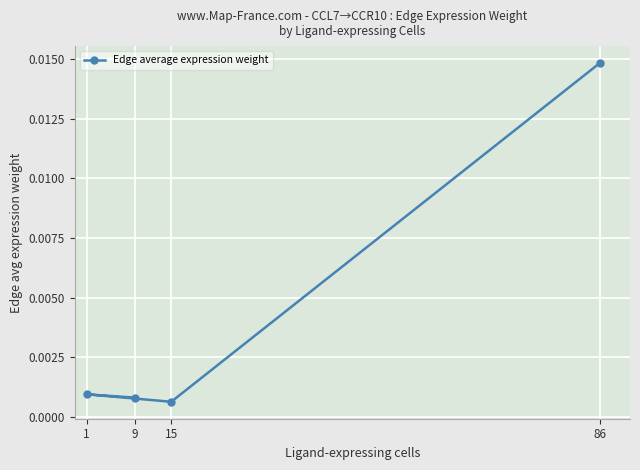

Between 15 and 86, which is larger?

86